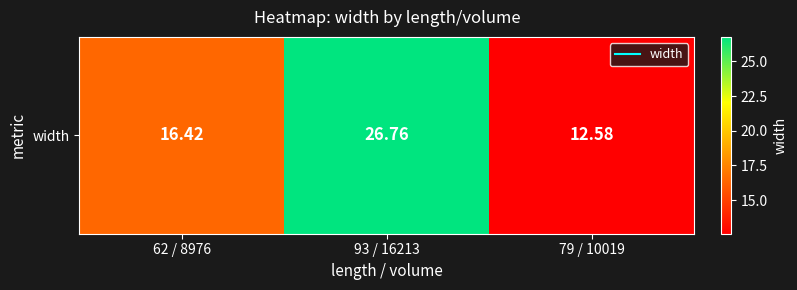

What is the change in value from 62 / 8976 to 93 / 16213?

+10.3